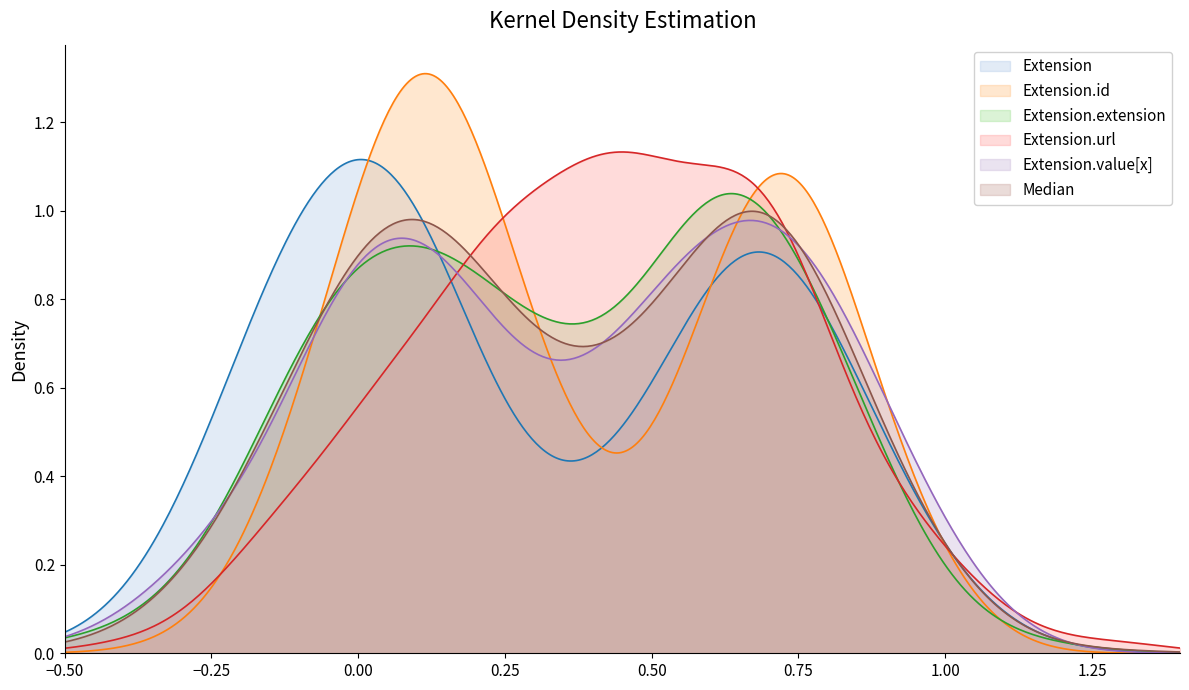

Between Extension.value[x] and Extension.extension, which is larger?

Extension.value[x]